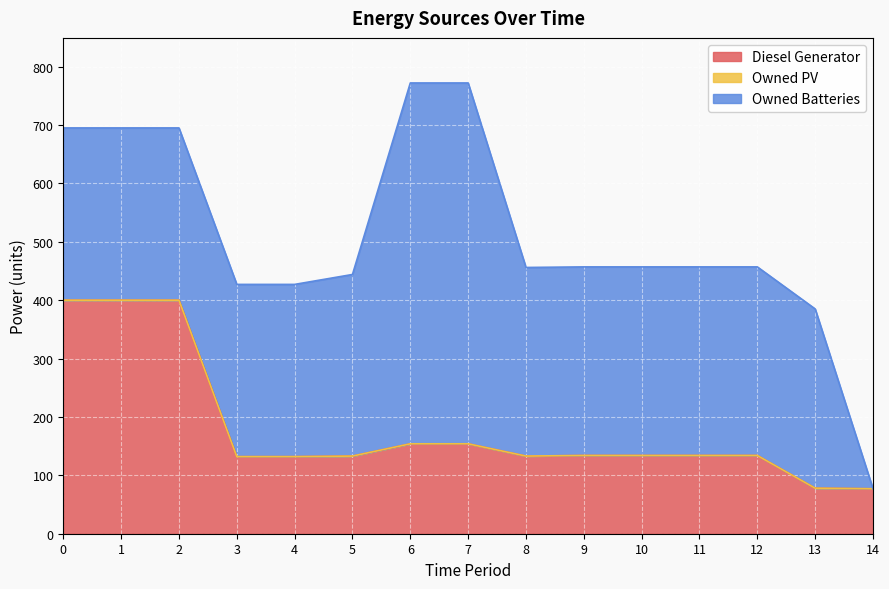

Which series changed the most between 8 and 14?

Owned Batteries